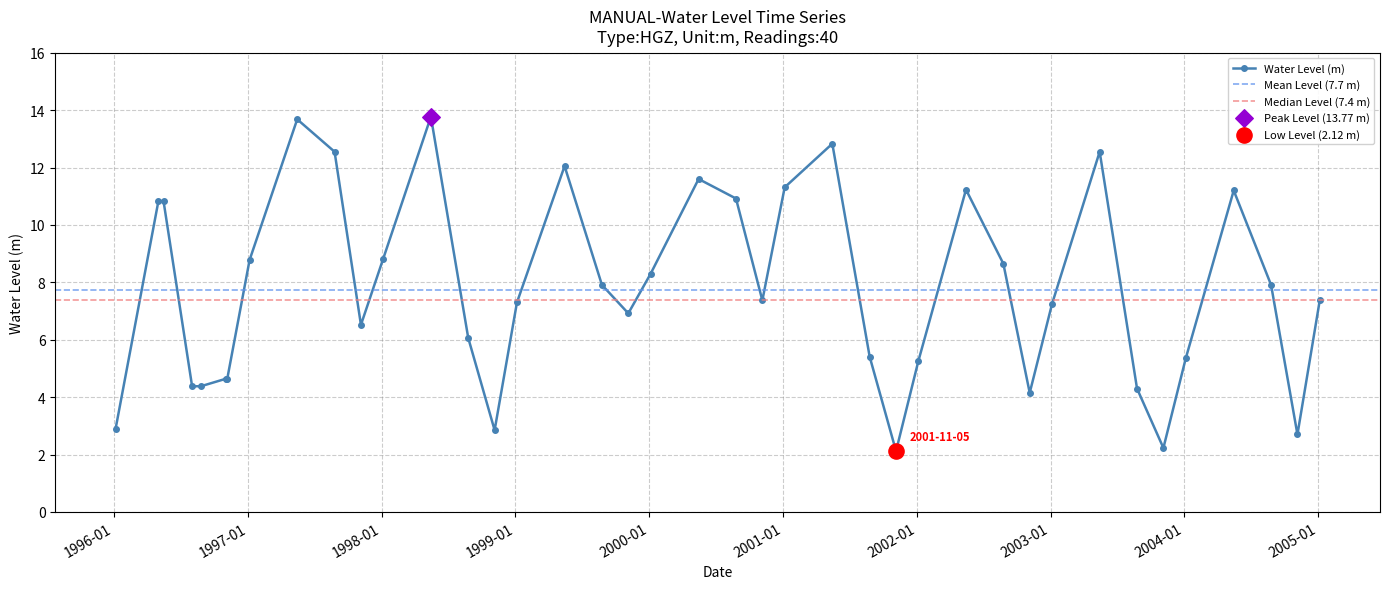

What is the change in value from 1997-11-05 to 2002-11-05?

-2.4